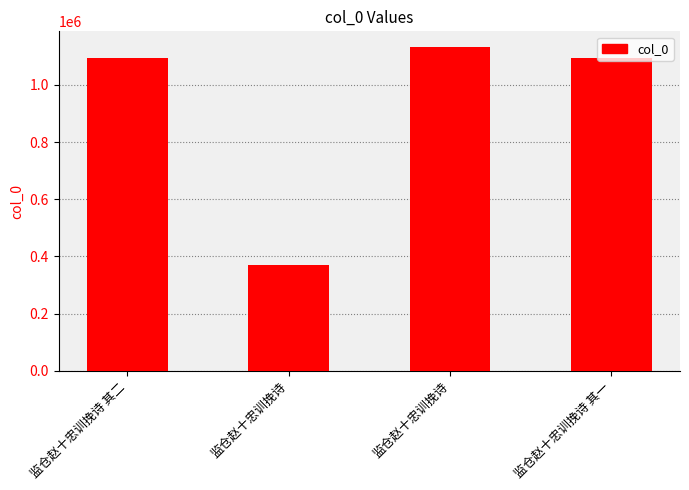

What is the value of the 3rd bar from the left?

371406